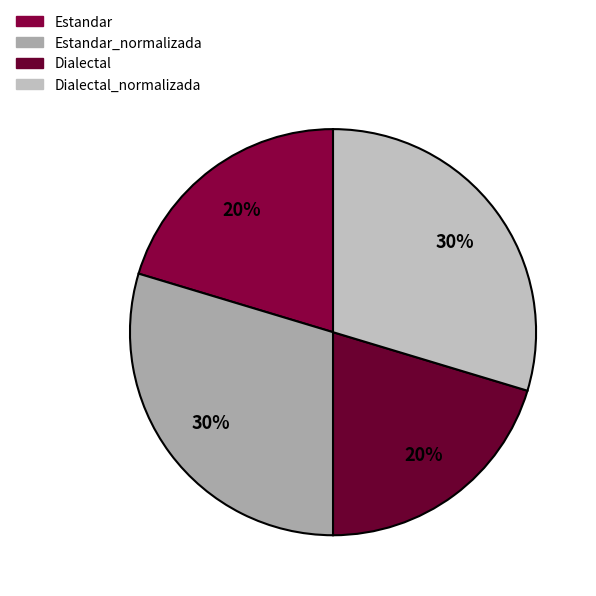

How many slices are in this pie chart?

4